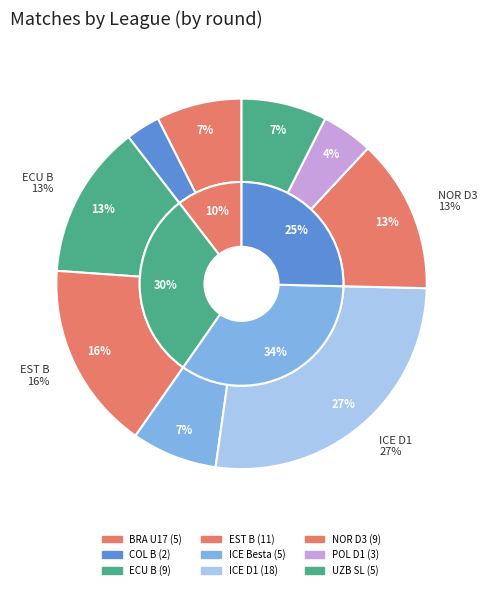

To the nearest percent, what is the difference between the largest and smallest slice percentages?

24%